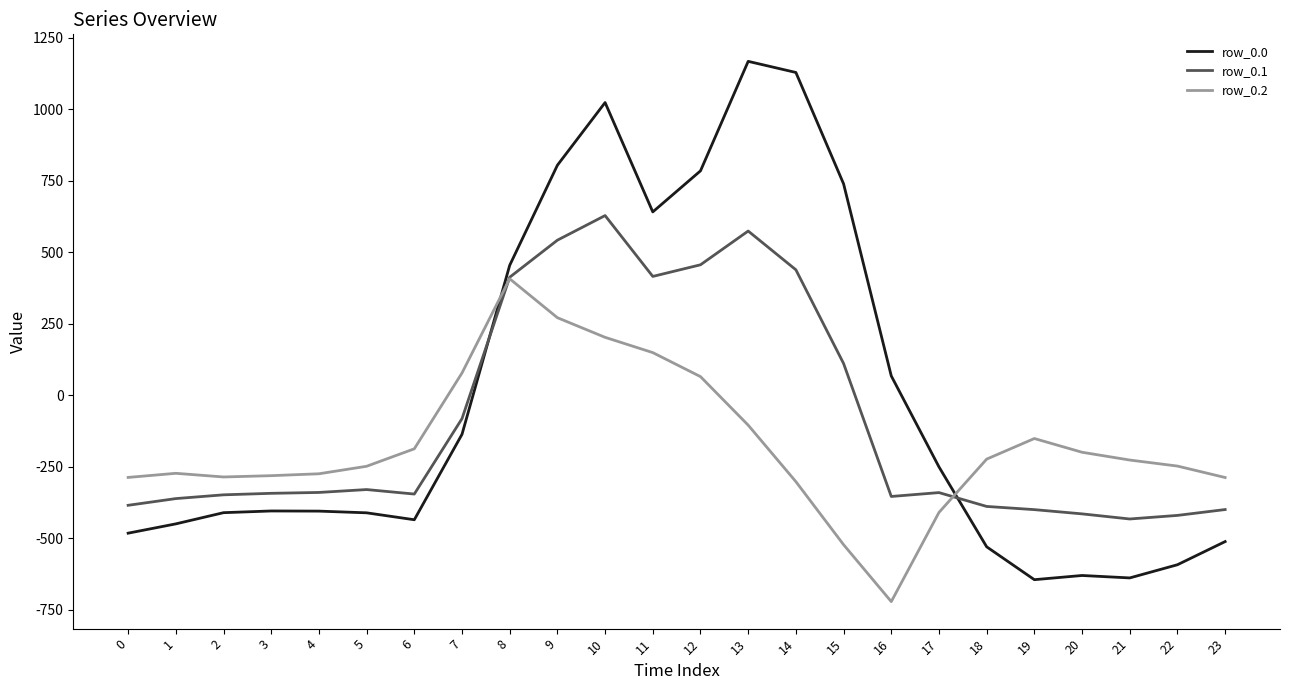

True or false: row_0.1 has more than 1 interior local peaks.

True